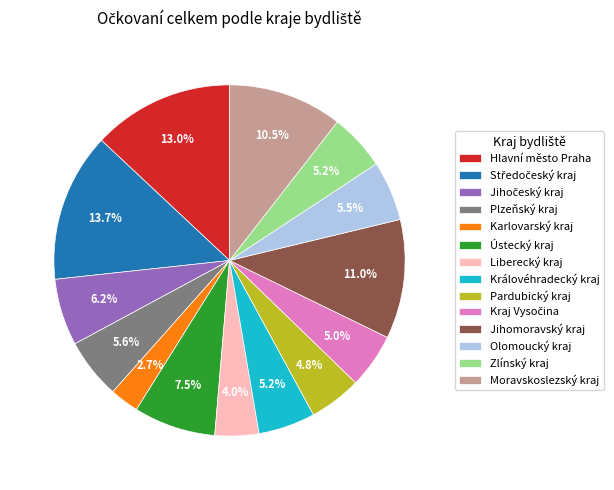

Combined, do Královéhradecký kraj and Ústecký kraj account for over 50%?

No